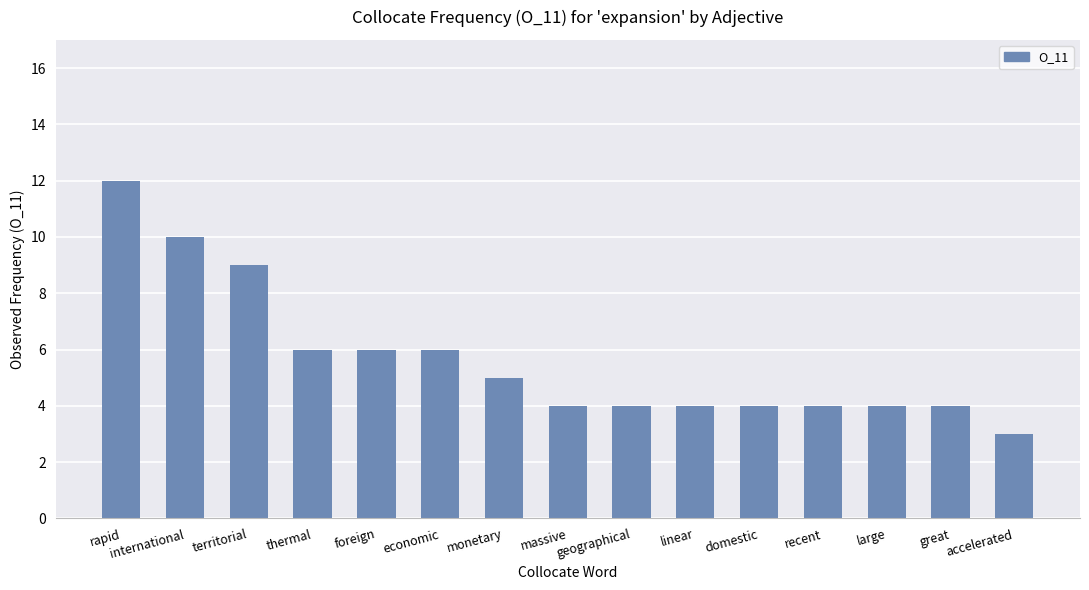

Reading left to right, list all the values displayed in this chart.

12	10	9	6	6	6	5	4	4	4	4	4	4	4	3